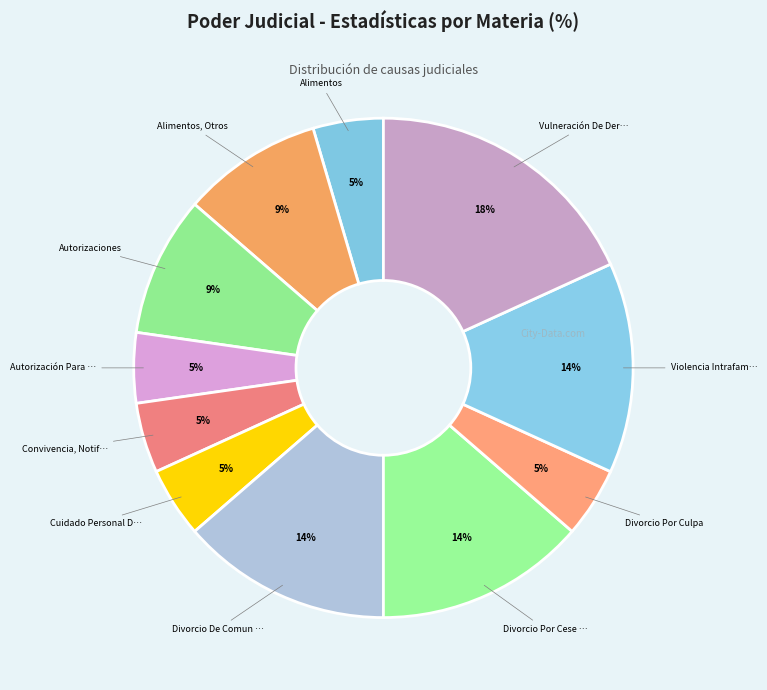

Count the number of slices in the pie.

11